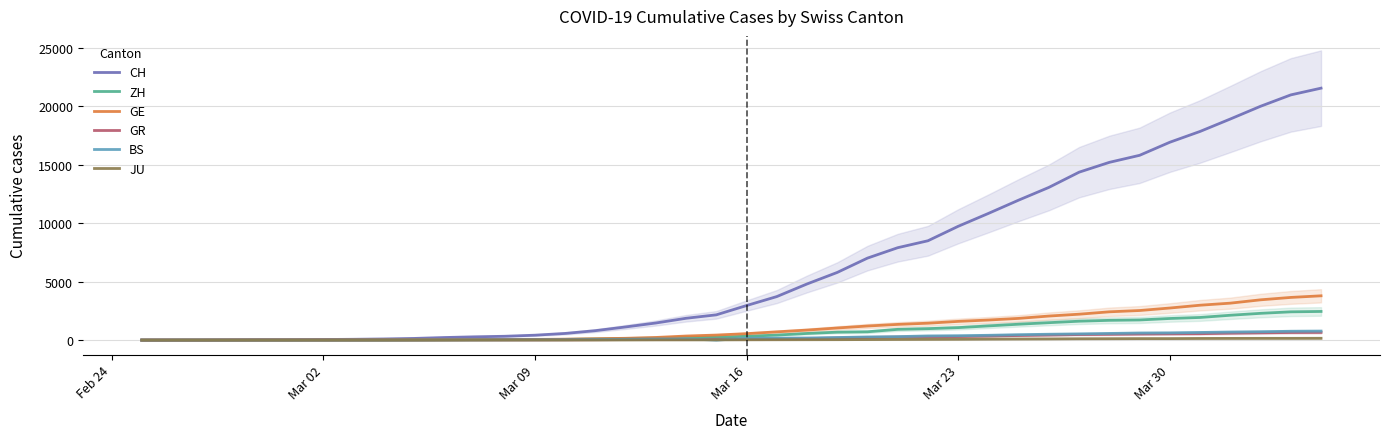

What is the highest value of the GE series?

3788